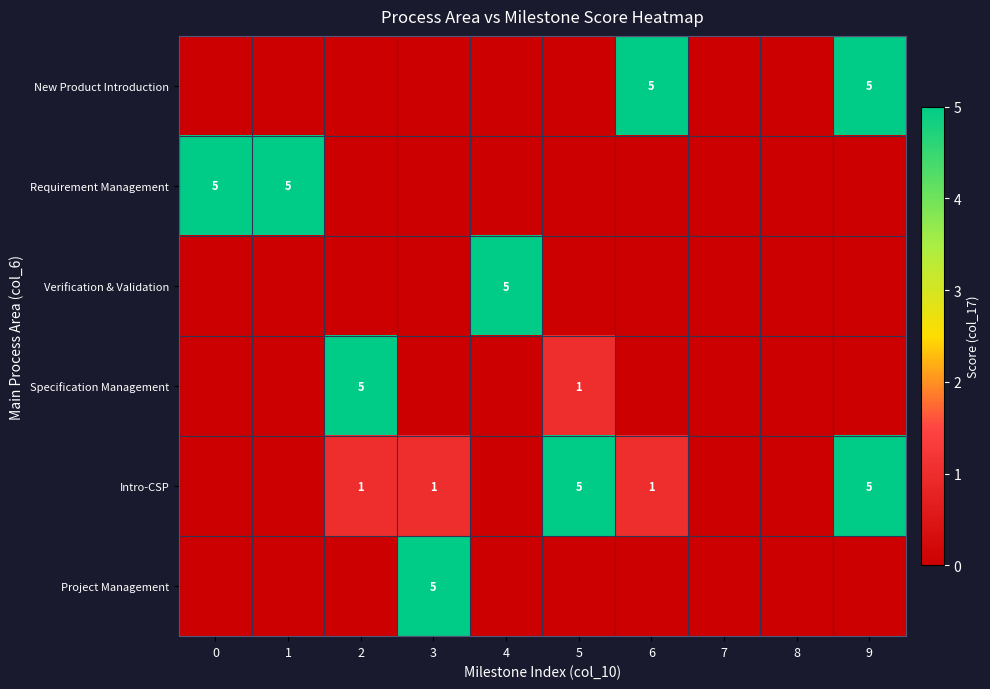

The New Product Introduction series shows 7 at 9. True or false?

False